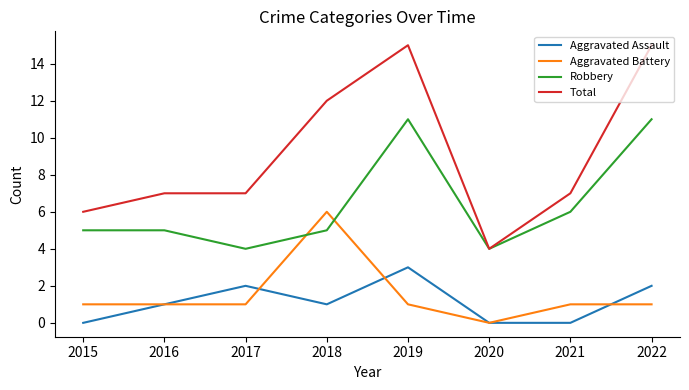

Is the value of Total at 2017 greater than the value of Aggravated Assault at 2020?

Yes